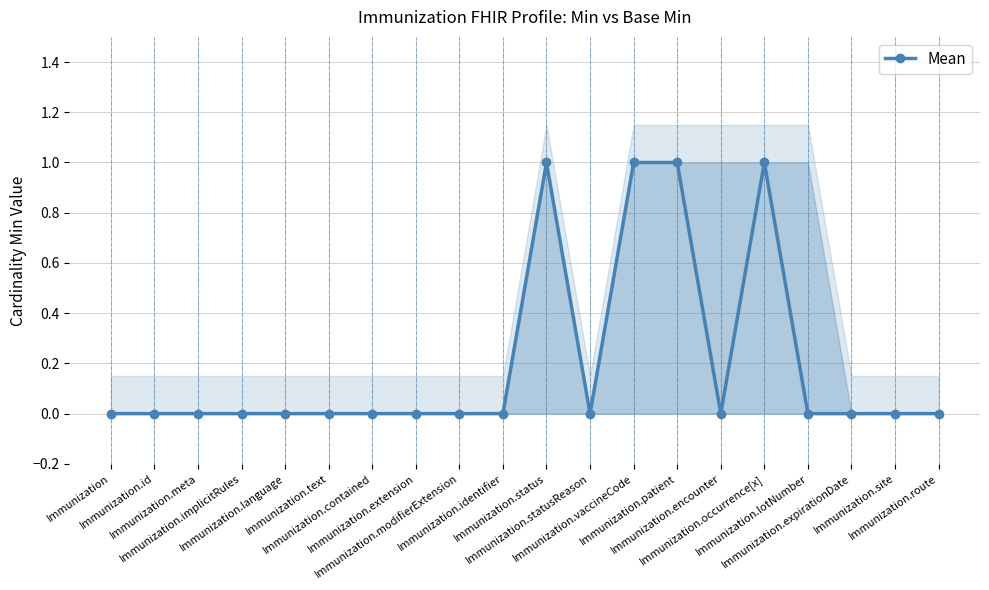

What is the approximate value at Immunization.patient?

1